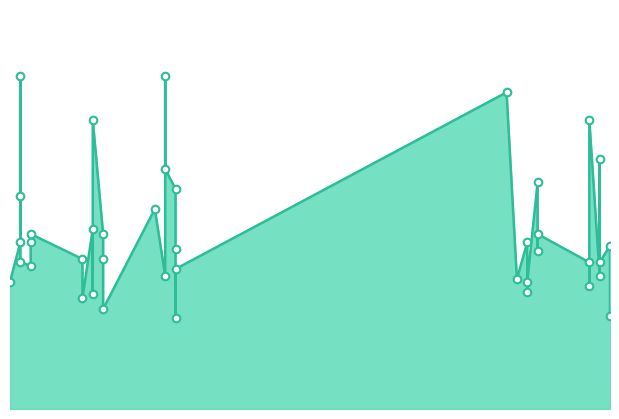

Approximately how many times larger is the value at 2023-08-27 compared to 2023-10-13?

0.3